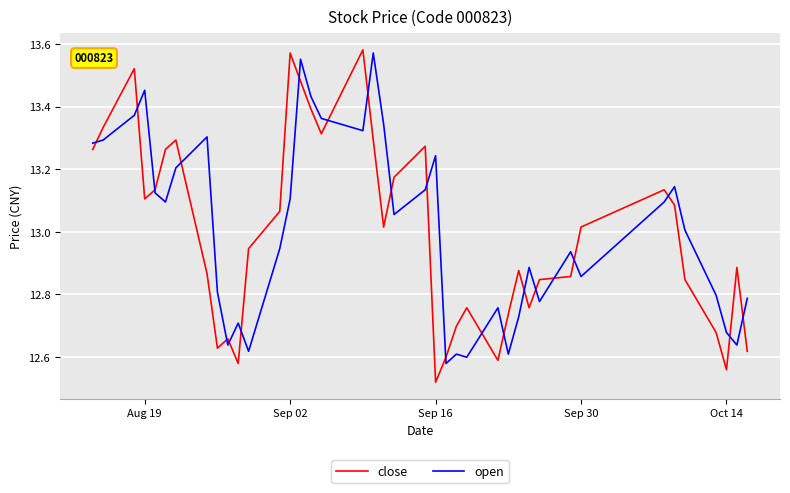

How many times do close and open cross each other?

22